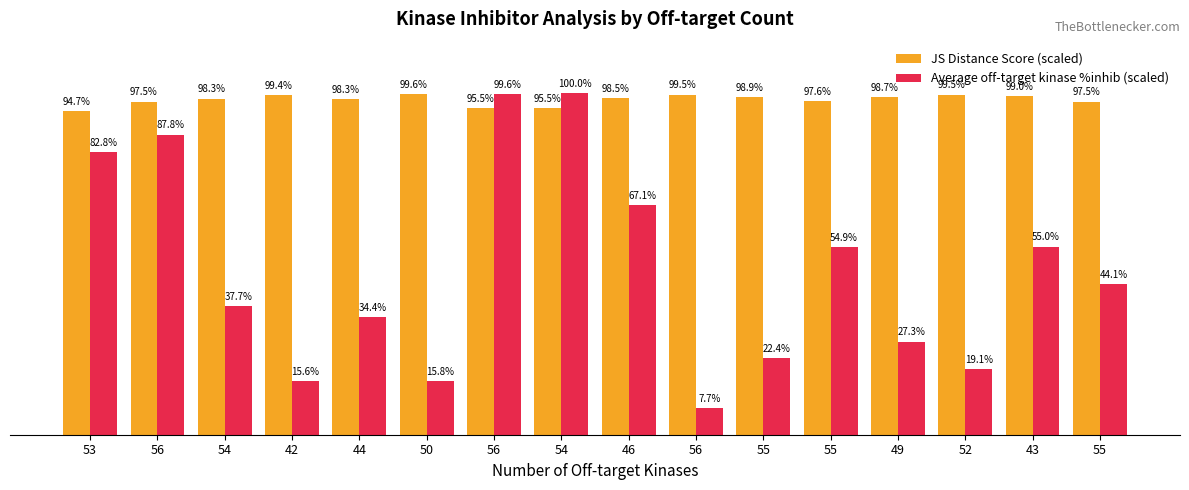

Is the value of Average off-target kinase %inhib (scaled) at 49 greater than the value of JS Distance Score (scaled) at 55?

No